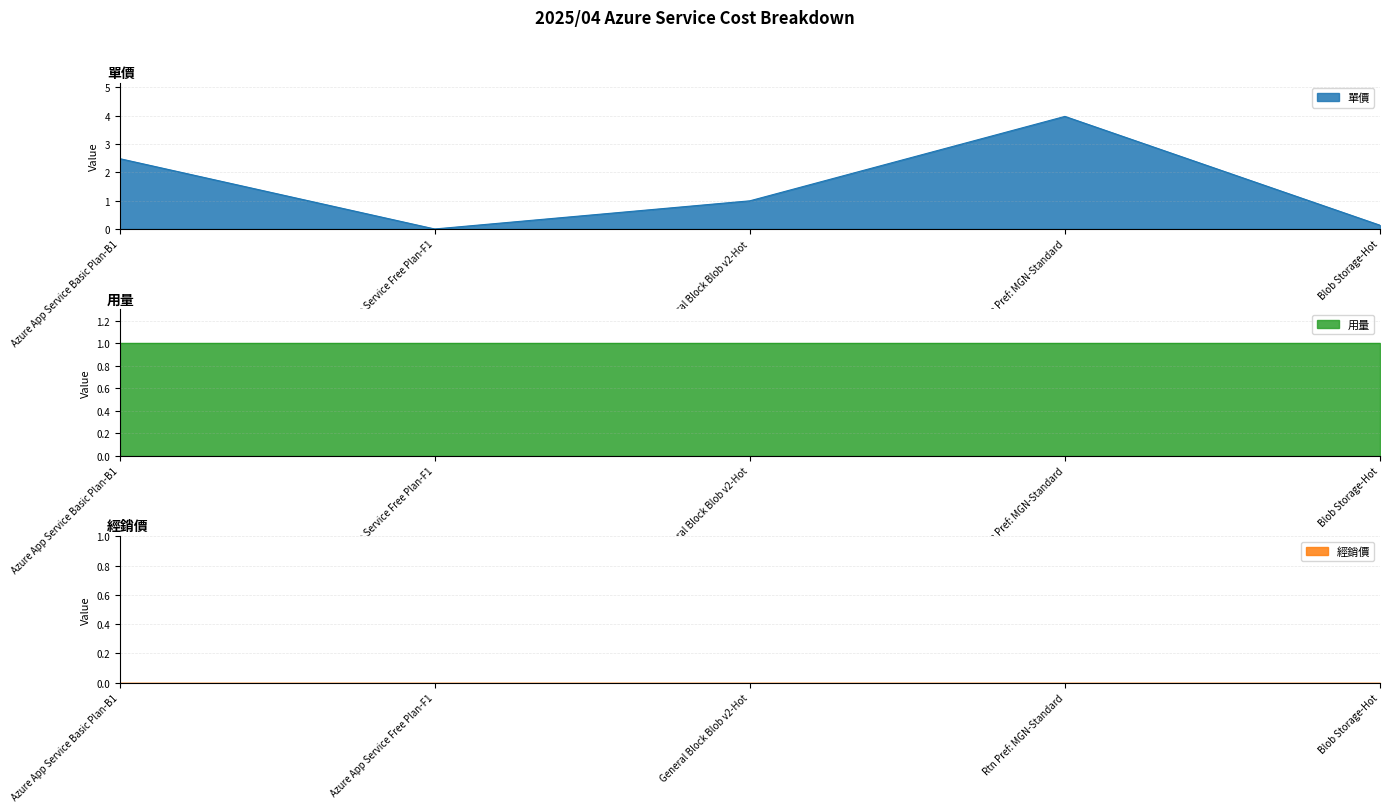

True or false: 單價 and 經銷價 intersect in this chart.

False